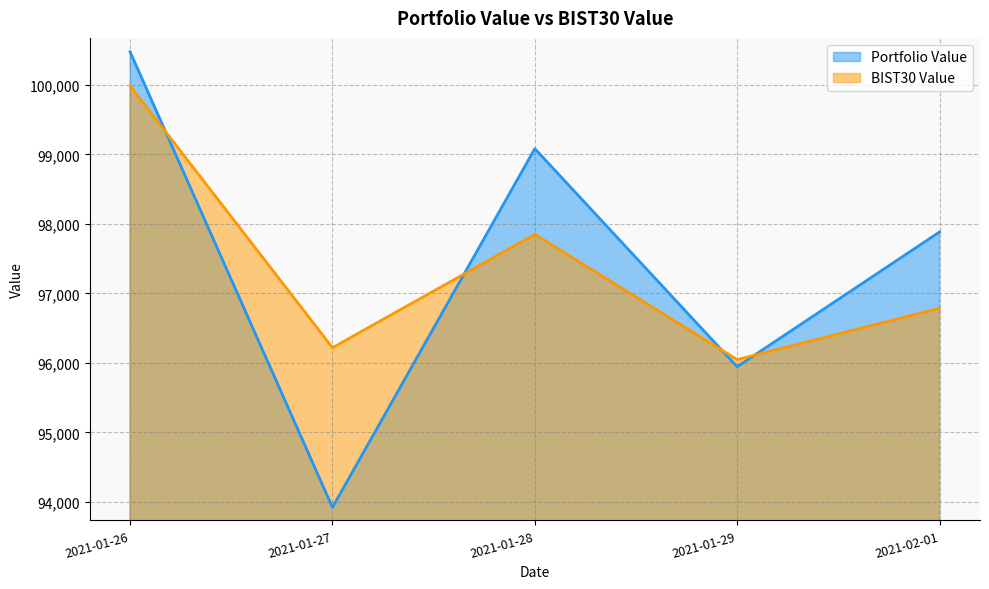

What is the value of the Portfolio Value point at the 5th from the left?

97884.6